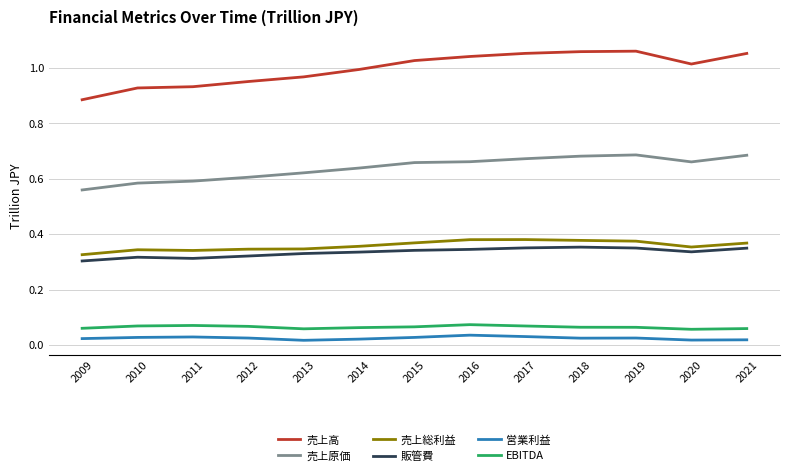

Which series has the widest spread of values?

売上高